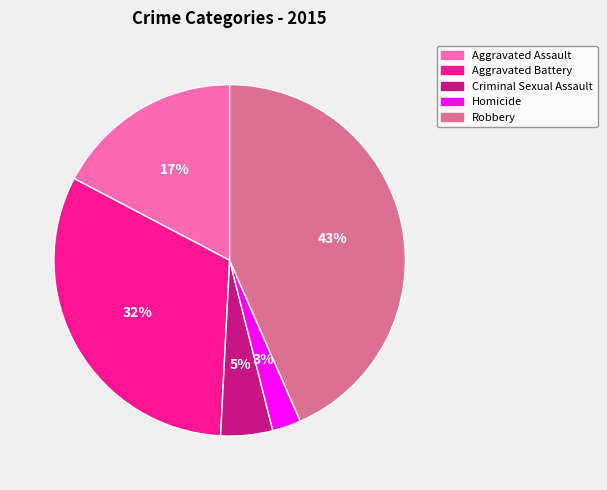

What is the ratio of the value at Homicide to the value at Criminal Sexual Assault?

0.6